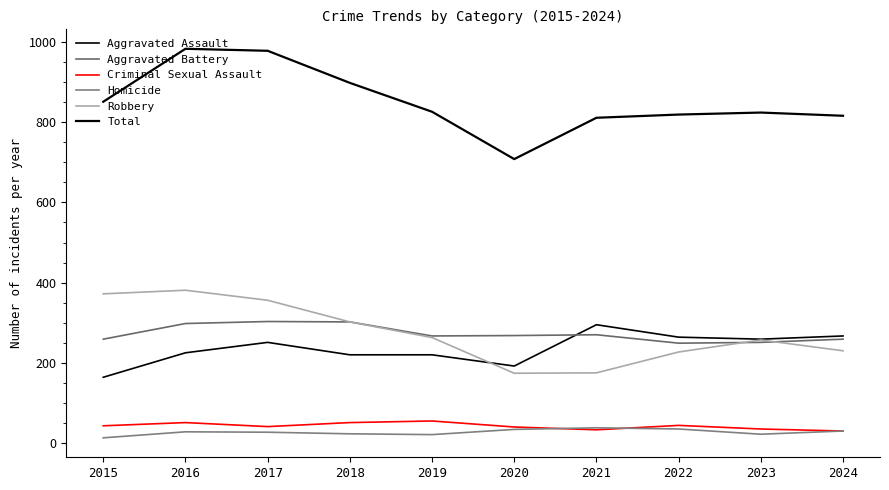

What is the sum of all Criminal Sexual Assault values?

423